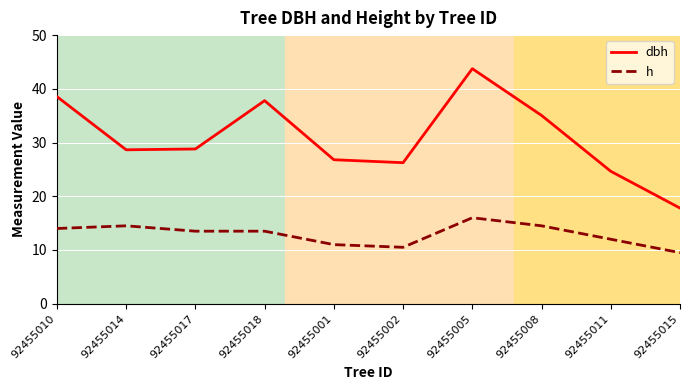

True or false: h and dbh cross at least once.

False